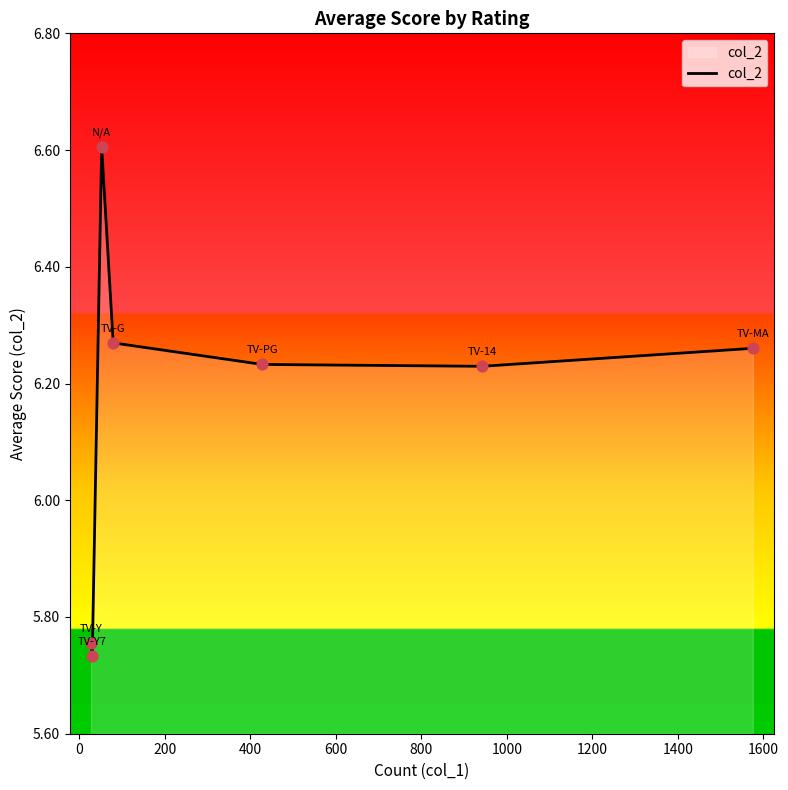

What is the maximum value shown in the chart?

6.6